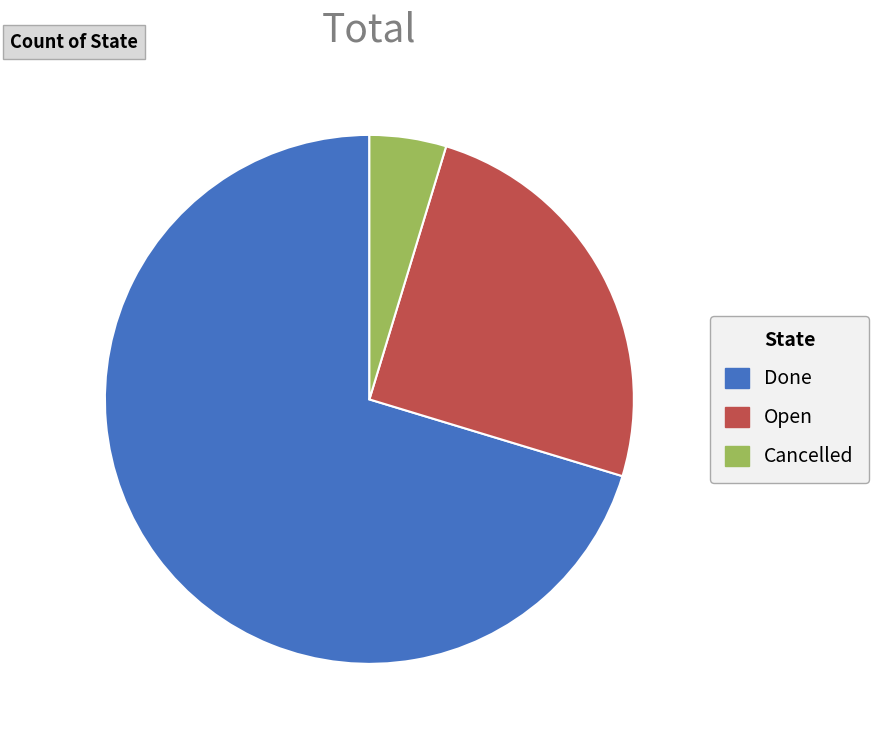

Combined, do Cancelled and Open account for over 50%?

No